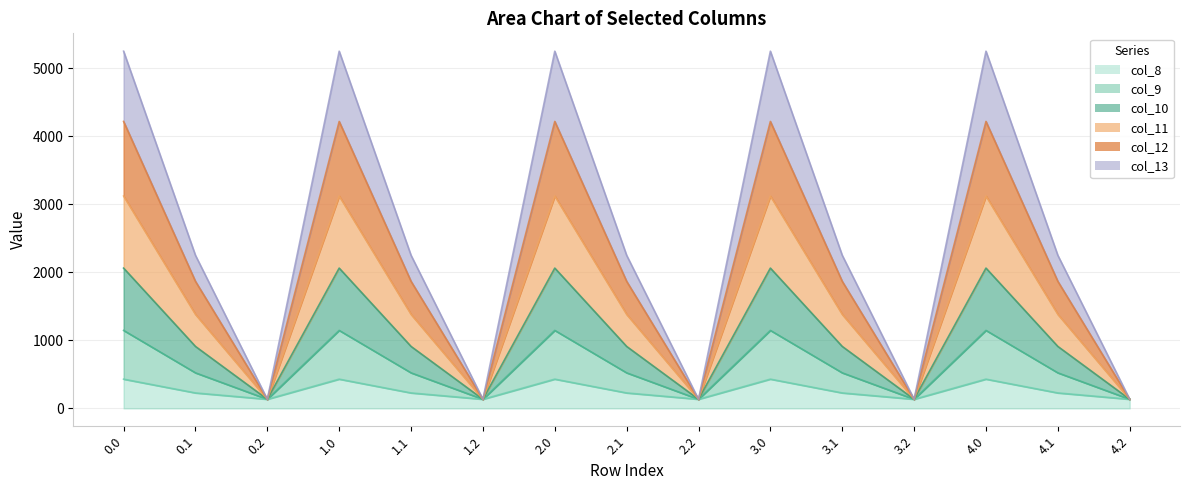

At which category does col_10 reach its first local valley?

0.2